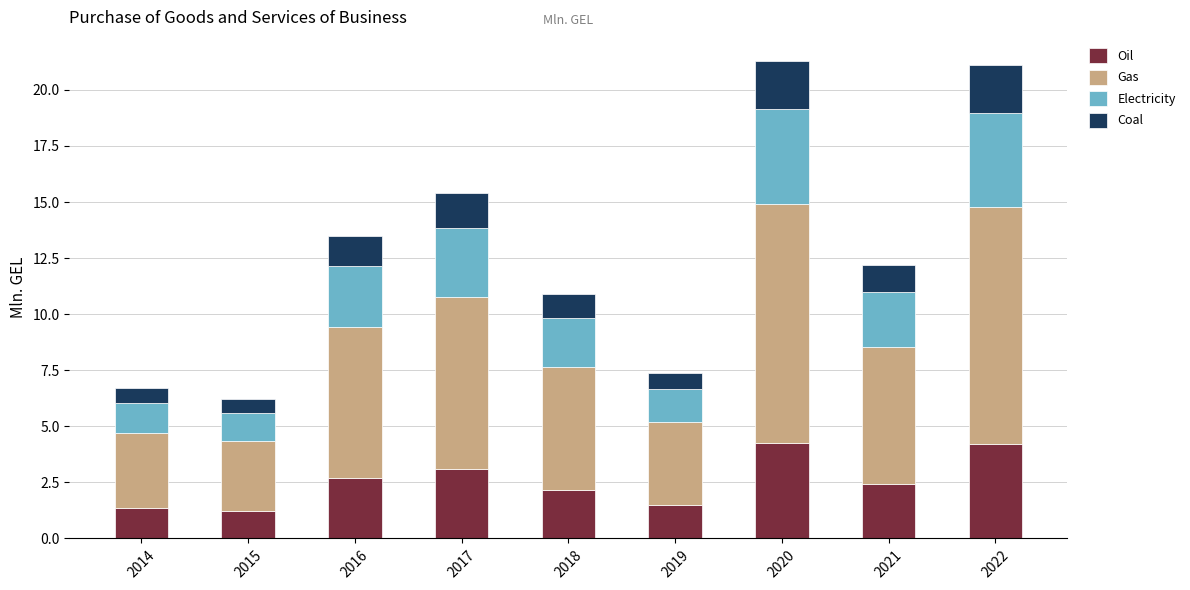

What is the total value across all series at 2020?

21.3